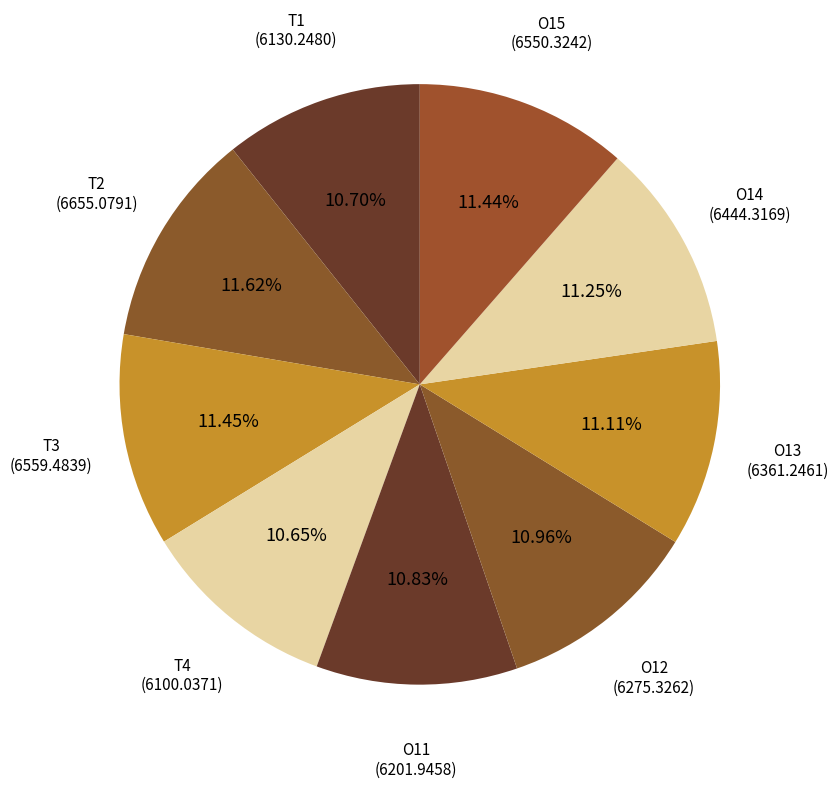

What is the ratio of the value at T3 to the value at T4?

1.1